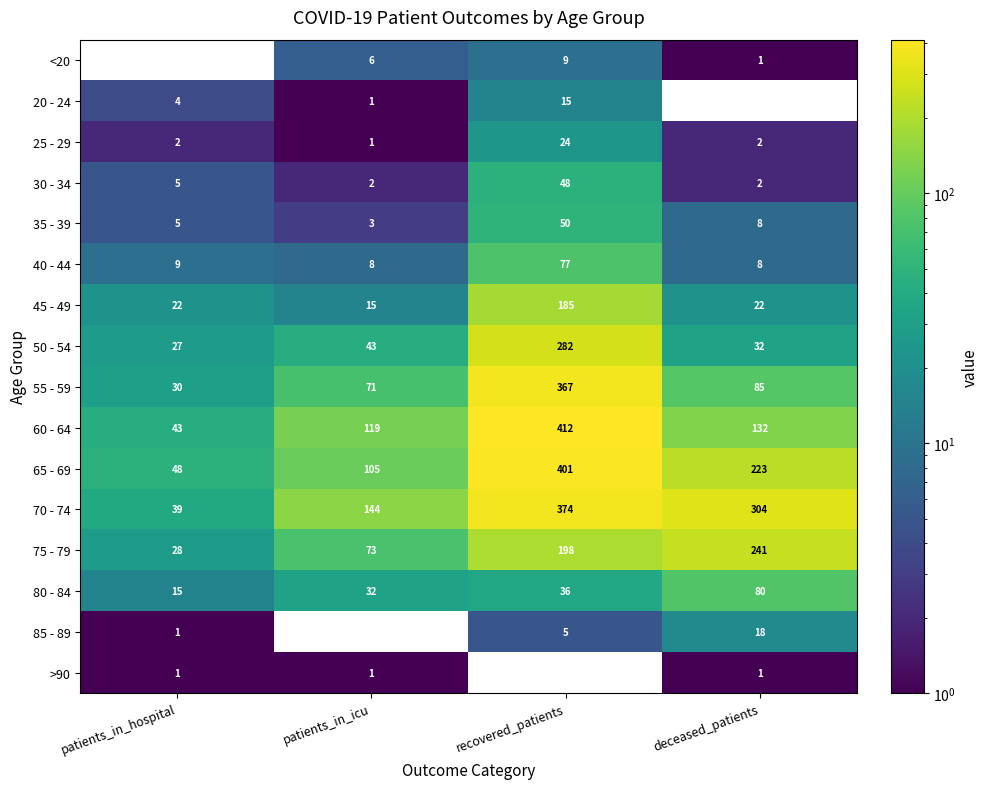

Rank the series by their maximum value, from lowest to highest.

>90, <20, 20 - 24, 85 - 89, 25 - 29, 30 - 34, 35 - 39, 40 - 44, 80 - 84, 45 - 49, 75 - 79, 50 - 54, 55 - 59, 70 - 74, 65 - 69, 60 - 64